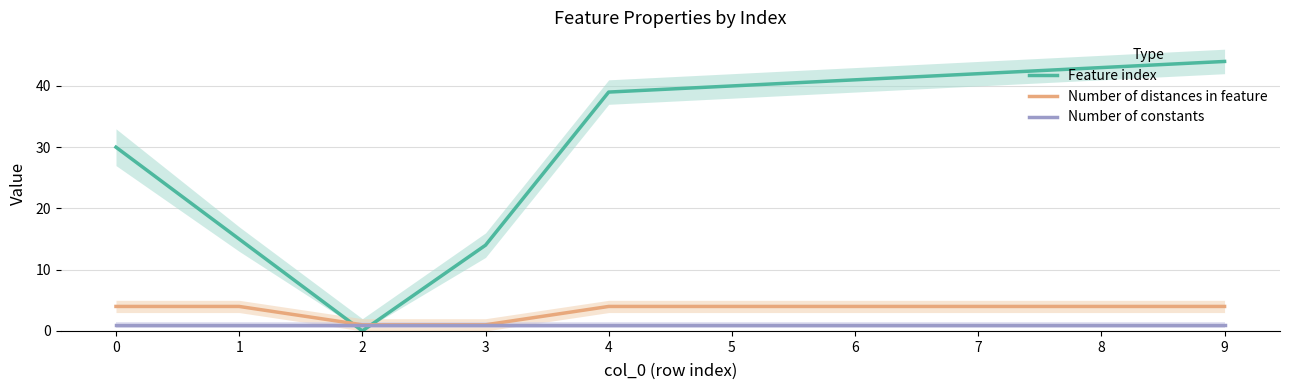

At how many categories does at least one series exceed 7?

9